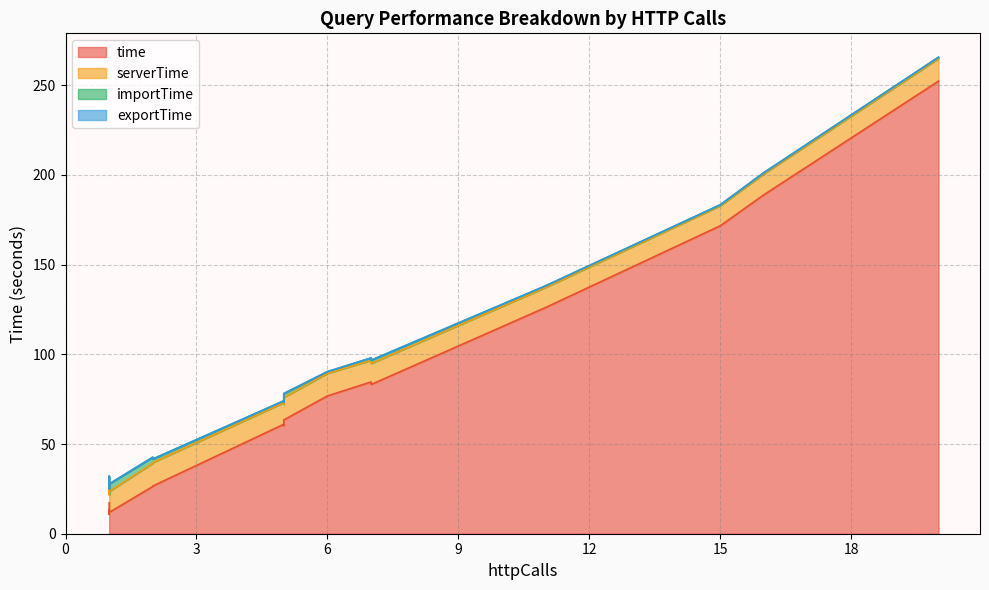

What is the value of the importTime point at the 14th from the left?

2.7